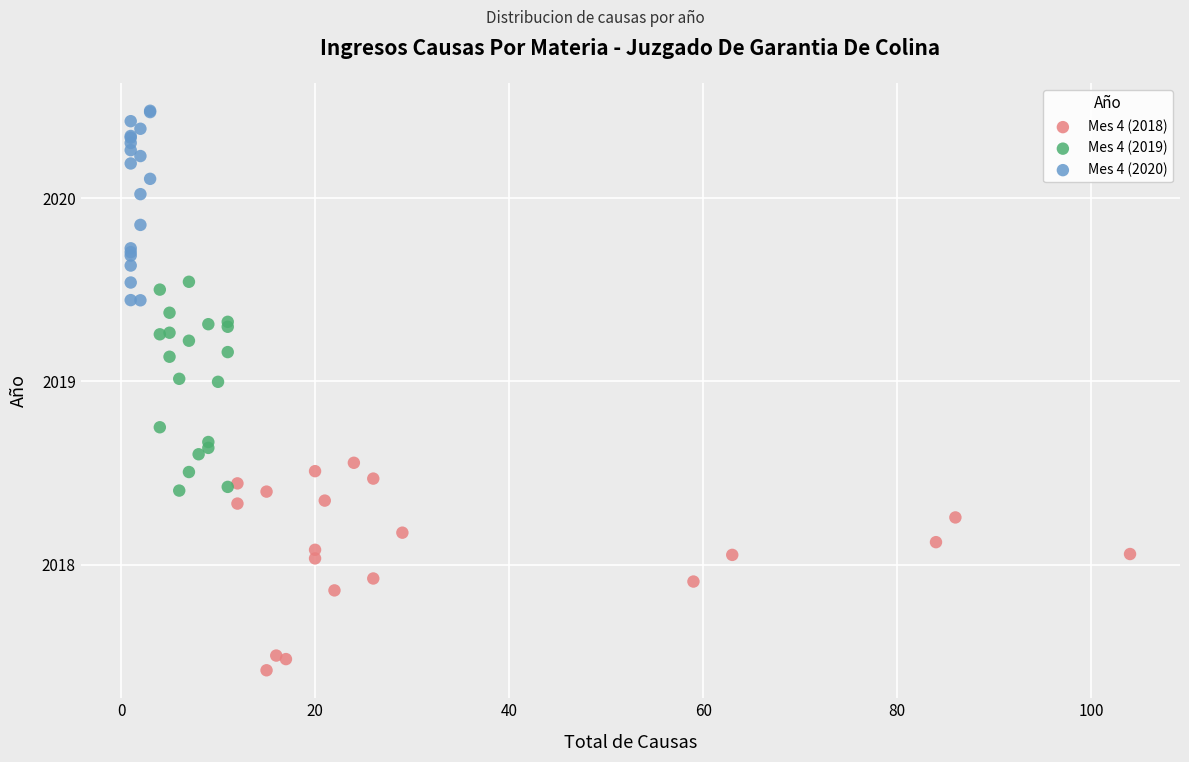

What are all the series names shown in the legend?

Mes 4 (2018), Mes 4 (2019), Mes 4 (2020)